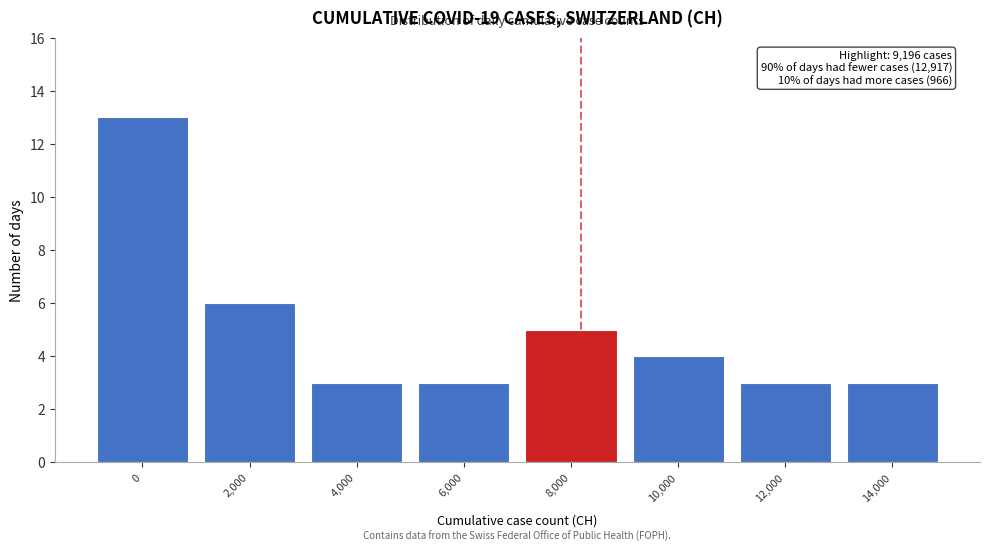

Reading right to left, extract all data points from this chart.

14,000=3	12,000=3	10,000=4	8,000=5	6,000=3	4,000=3	2,000=6	0=13